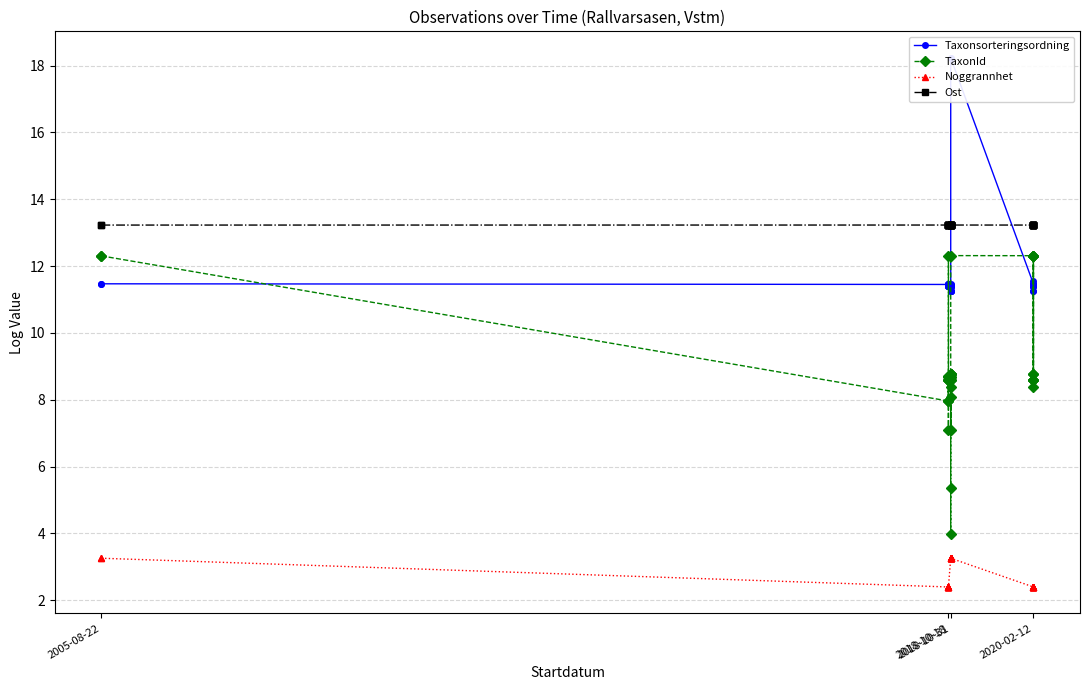

True or false: TaxonId and Noggrannhet intersect in this chart.

False